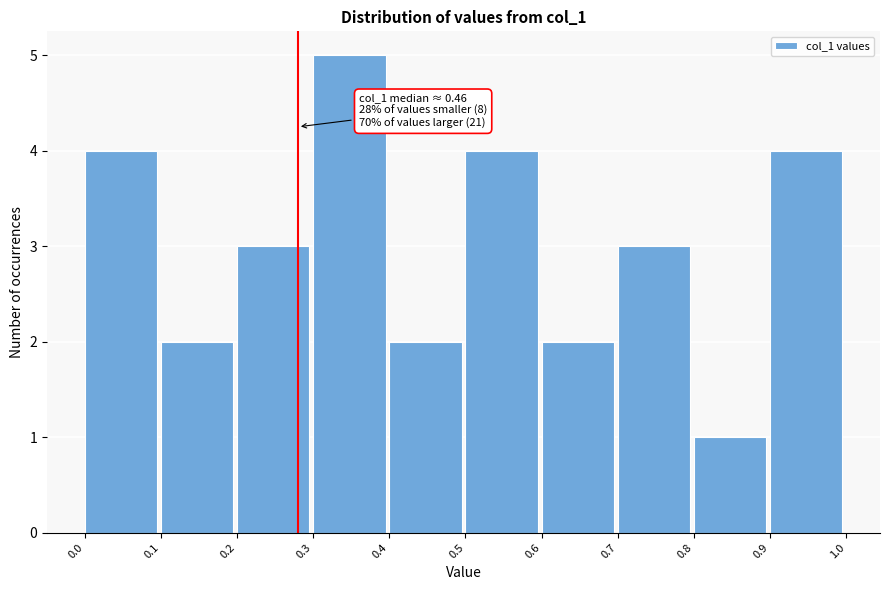

Which range on the x-axis has the tallest bar?

0.3 to 0.4